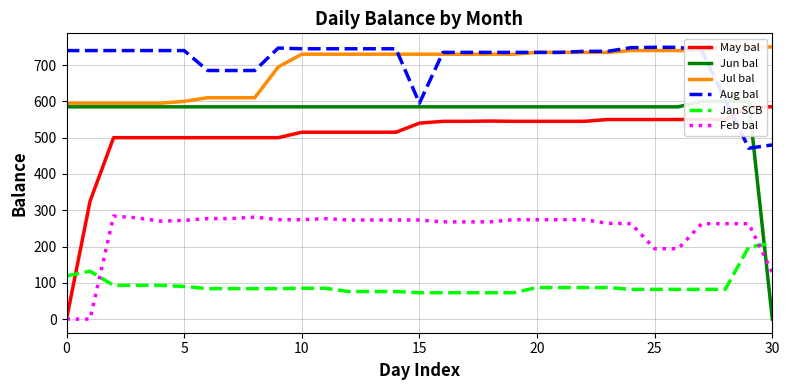

How many times do Feb bal and Jan SCB cross each other?

2